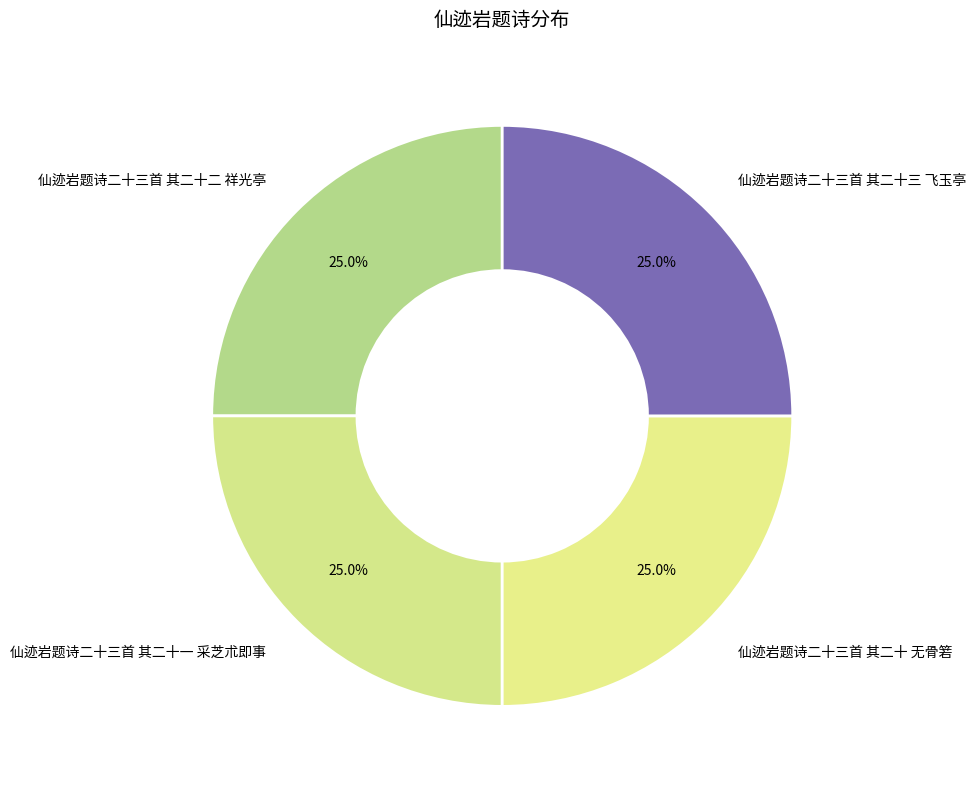

Approximately how many times larger is the value at 仙迹岩题诗二十三首 其二十 无骨箬 compared to 仙迹岩题诗二十三首 其二十三 飞玉亭?

1.0